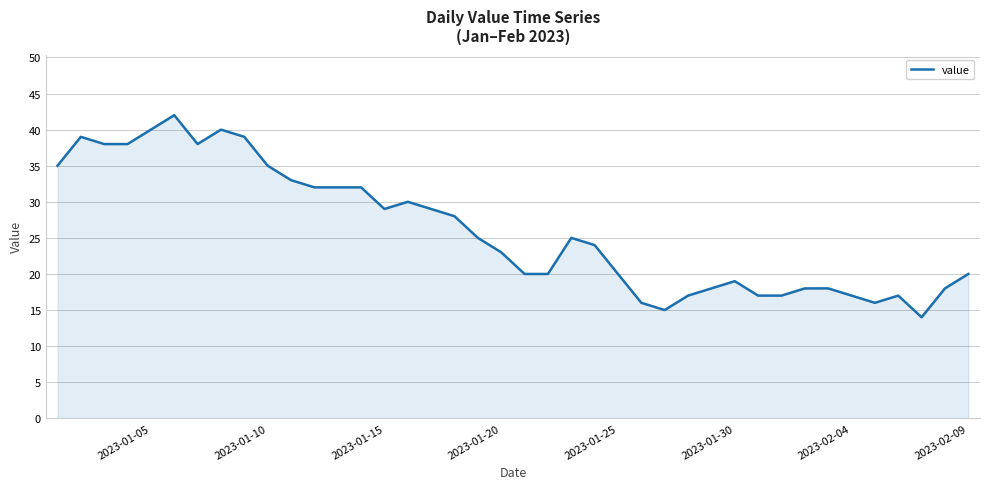

What is the minimum value shown in the chart?

14